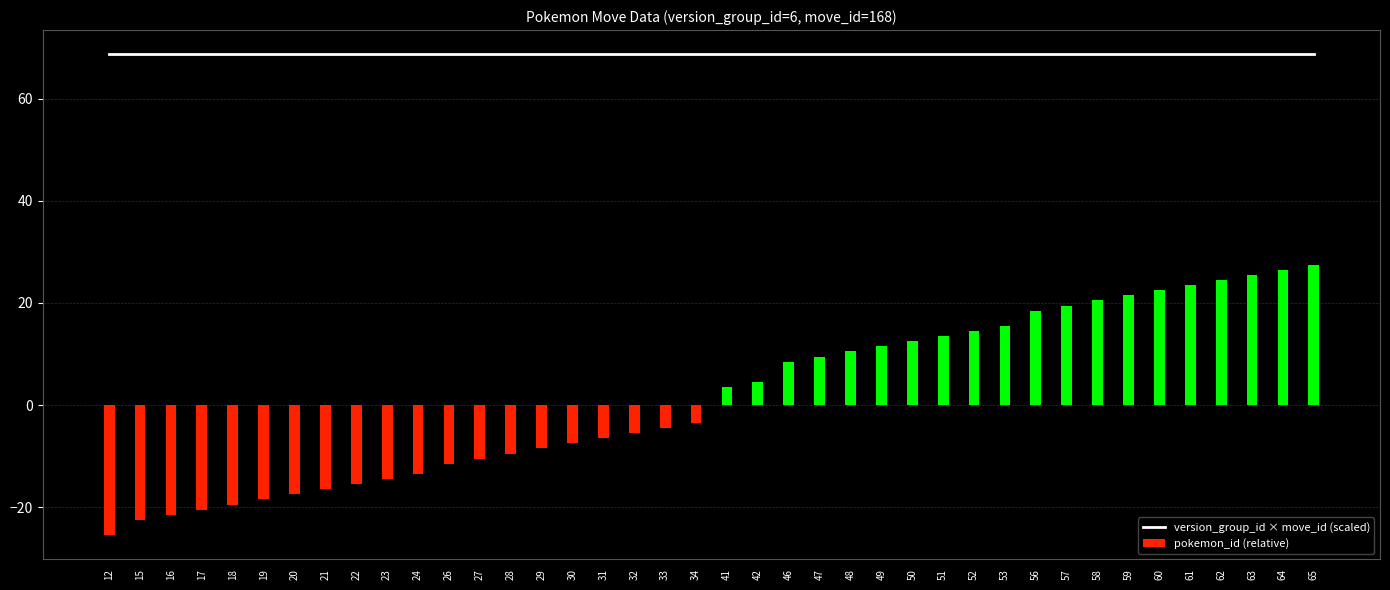

Reading left to right, transcribe all the data shown in this chart.

version_group_id × move_id (scaled): 12=68.8	15=68.8	16=68.8	17=68.8	18=68.8	19=68.8	20=68.8	21=68.8	22=68.8	23=68.8	24=68.8	26=68.8	27=68.8	28=68.8	29=68.8	30=68.8	31=68.8	32=68.8	33=68.8	34=68.8	41=68.8	42=68.8	46=68.8	47=68.8	48=68.8	49=68.8	50=68.8	51=68.8	52=68.8	53=68.8	56=68.8	57=68.8	58=68.8	59=68.8	60=68.8	61=68.8	62=68.8	63=68.8	64=68.8	65=68.8
pokemon_id (relative): 12=-25.5	15=-22.5	16=-21.5	17=-20.5	18=-19.5	19=-18.5	20=-17.5	21=-16.5	22=-15.5	23=-14.5	24=-13.5	26=-11.5	27=-10.5	28=-9.5	29=-8.5	30=-7.5	31=-6.5	32=-5.5	33=-4.5	34=-3.5	41=3.5	42=4.5	46=8.5	47=9.5	48=10.5	49=11.5	50=12.5	51=13.5	52=14.5	53=15.5	56=18.5	57=19.5	58=20.5	59=21.5	60=22.5	61=23.5	62=24.5	63=25.5	64=26.5	65=27.5